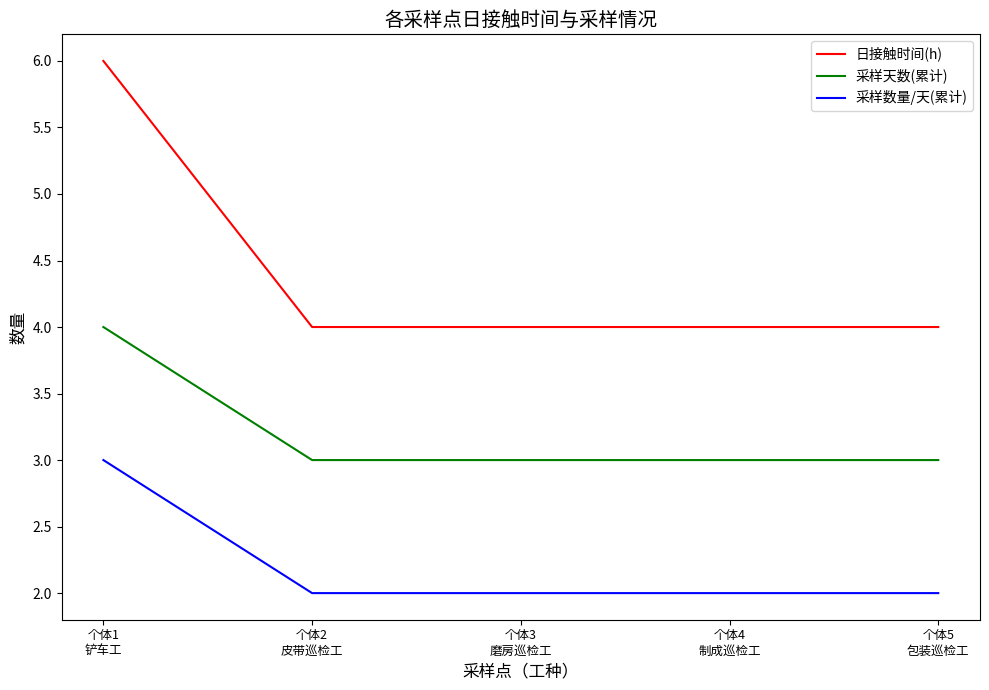

True or false: 日接触时间(h) and 采样数量/天(累计) intersect in this chart.

False